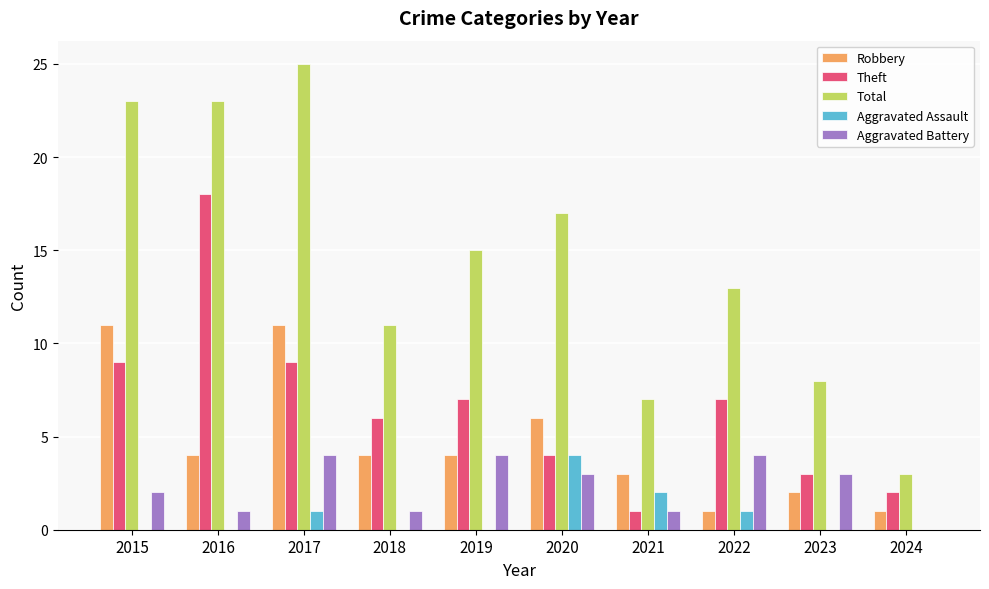

The value of Total at 2023 is 4. True or false?

False